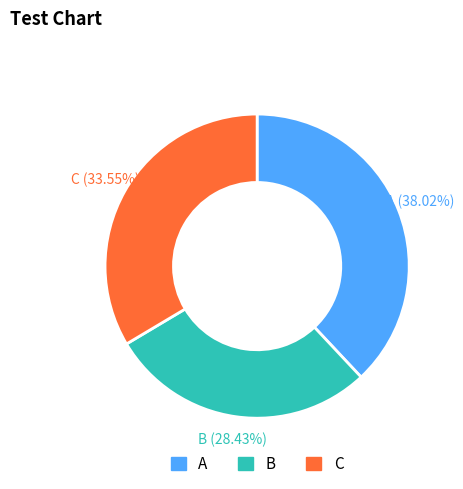

How many slices are in this pie chart?

3